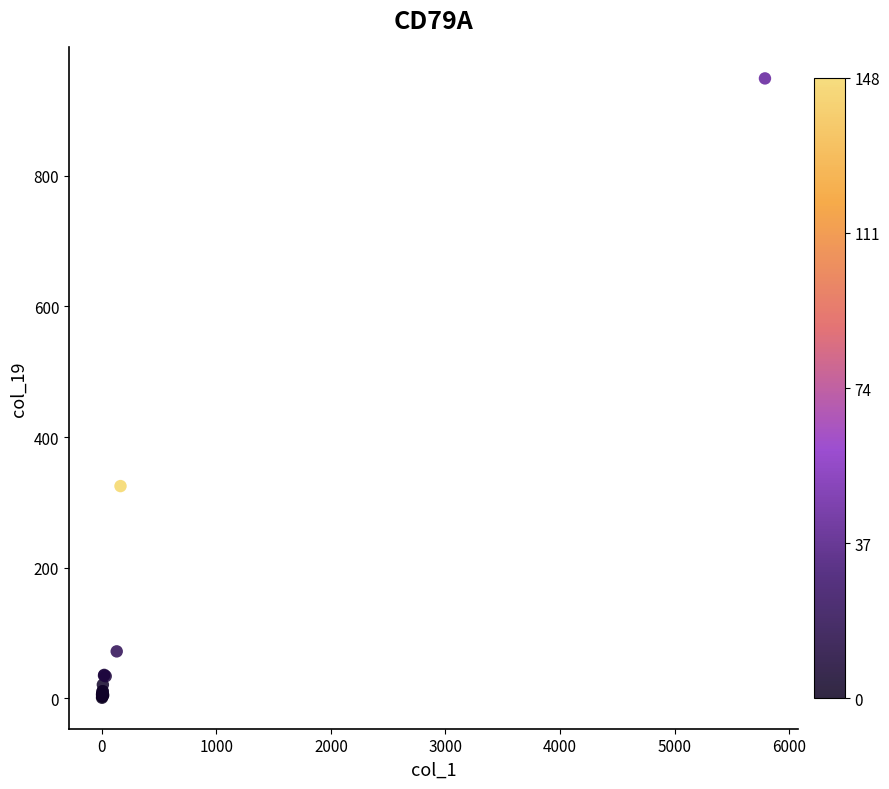

What Y value in the scatter plot is closest to 475?

325